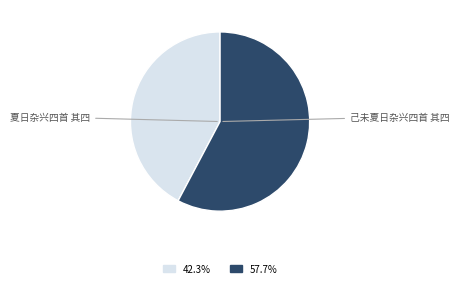

Rank the categories by value from lowest to highest.

夏日杂兴四首 其四, 己未夏日杂兴四首 其四